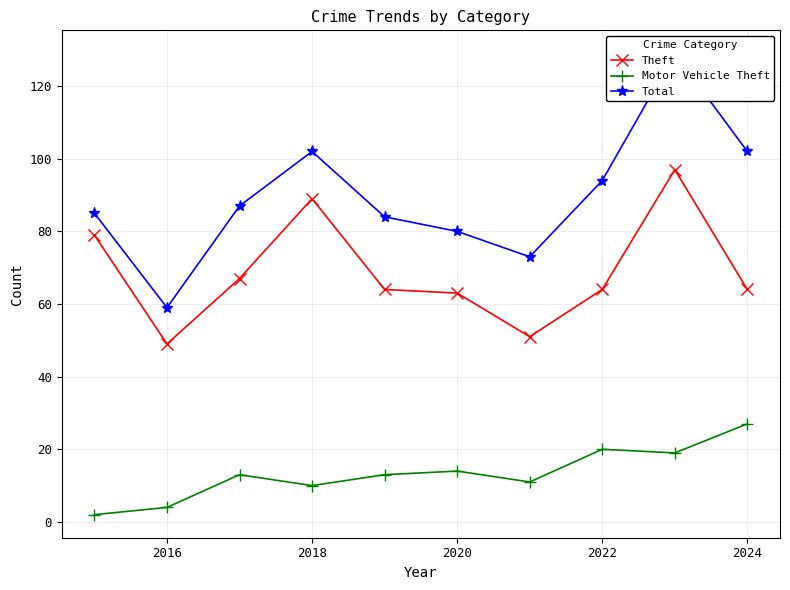

True or false: Motor Vehicle Theft and Total intersect in this chart.

False